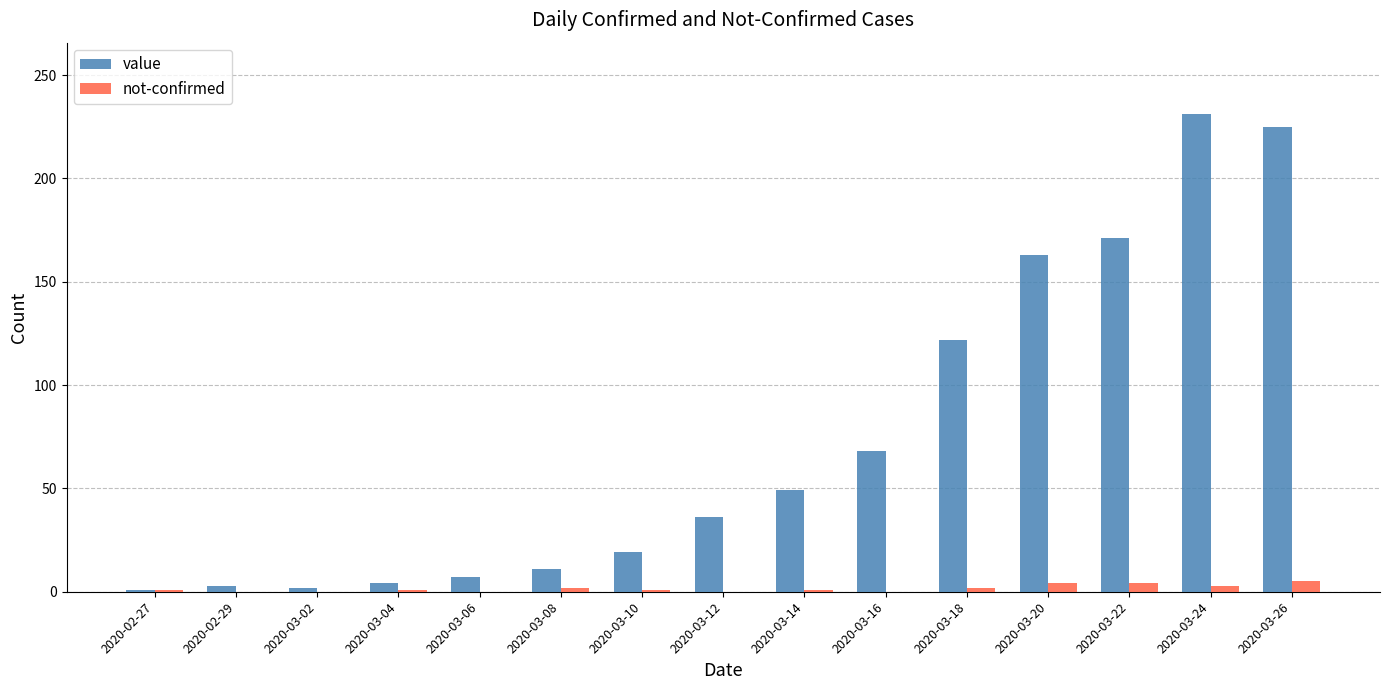

Between 2020-02-27 and 2020-03-20, which series saw the biggest shift?

value